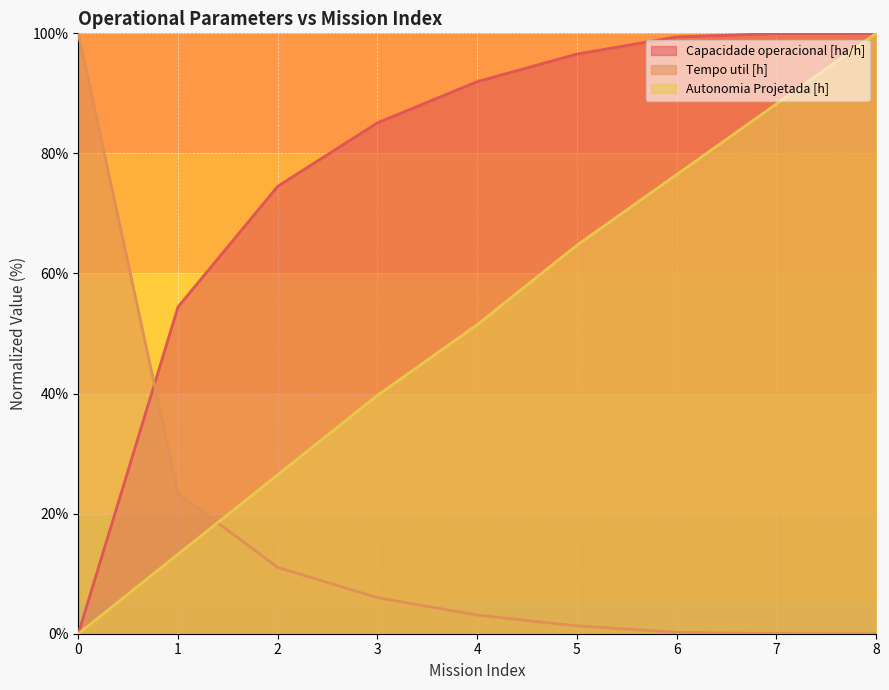

The Capacidade operacional [ha/h] series shows 133.0 at 7. True or false?

False